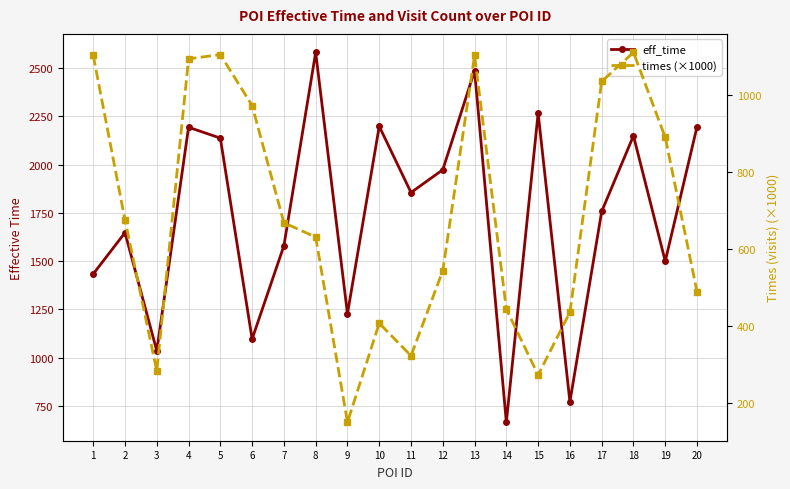

Reading left to right, list all the values displayed in this chart.

eff_time: 1434.0	1648.0	1036.0	2194.0	2138.0	1097.0	1580.0	2582.0	1228.0	2199.0	1856.0	1974.0	2487.0	666.0	2267.0	772.0	1758.0	2150.0	1500.0	2197.0
times (×1000): 1103.2	675.0	282.6	1094.1	1105.3	972.7	667.9	630.5	149.0	406.5	321.9	543.2	1103.1	443.1	271.8	435.2	1035.3	1111.0	889.7	488.3